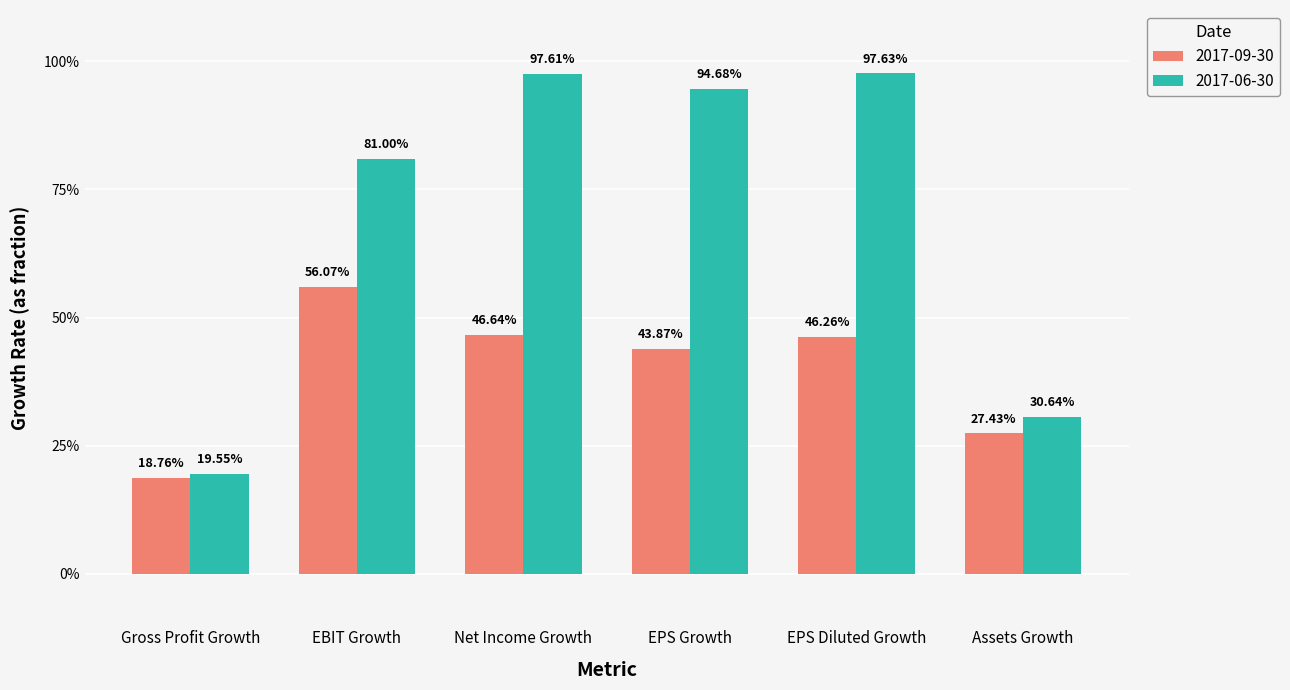

Does the chart contain any negative values?

No